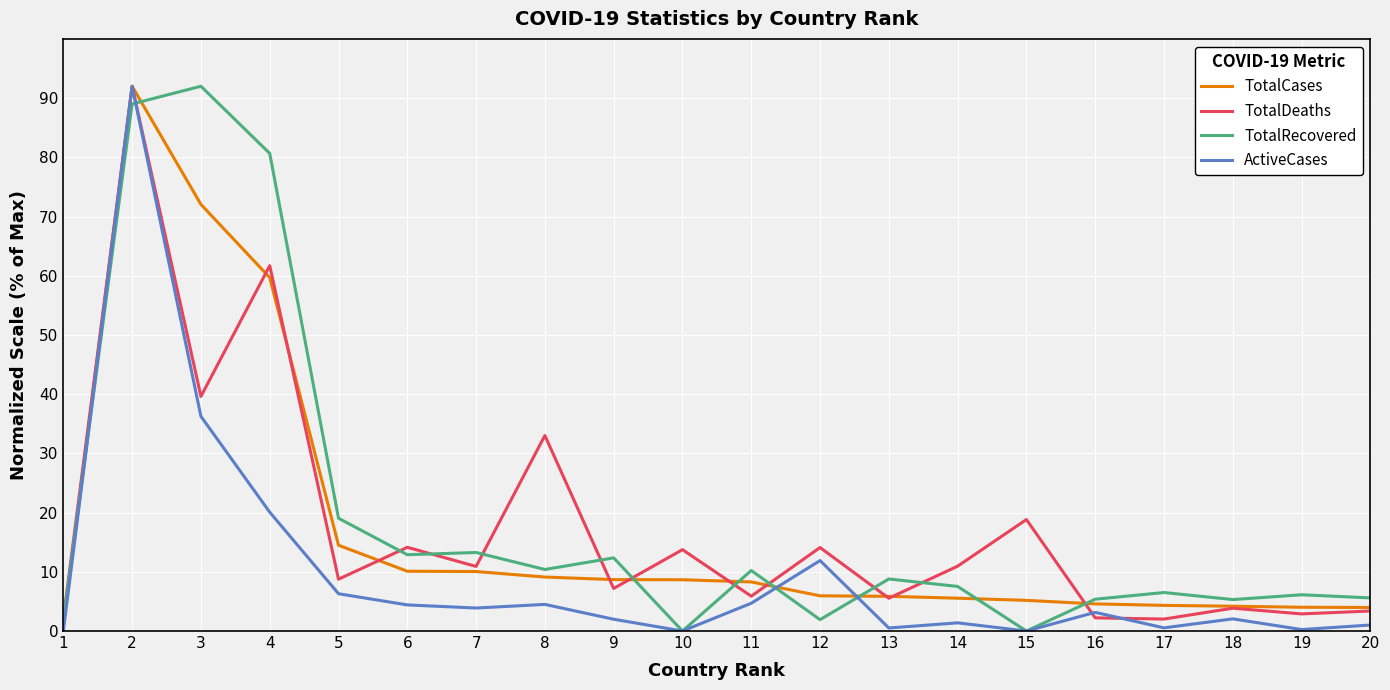

Which series has the largest total across all categories?

TotalRecovered